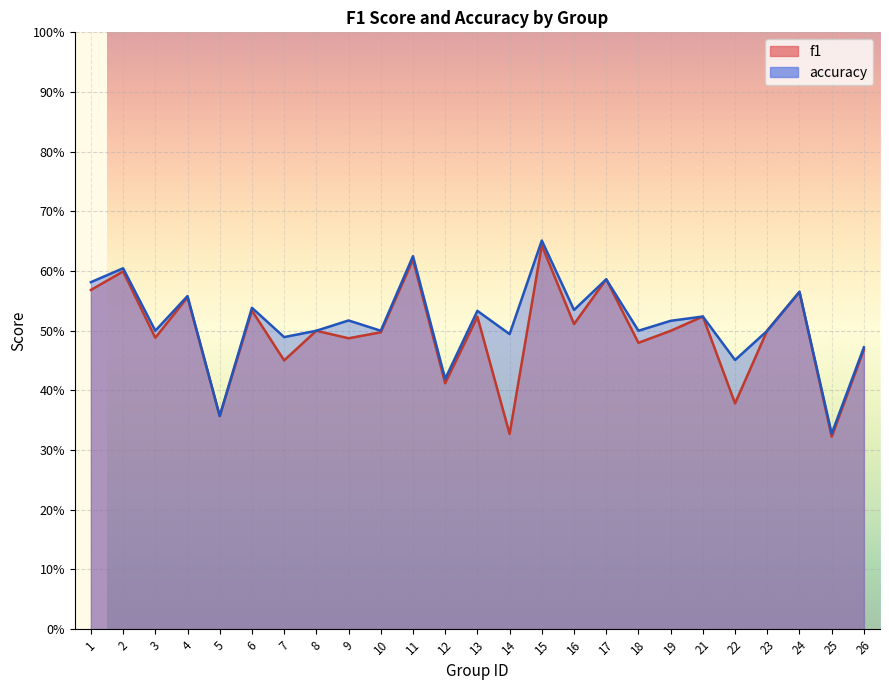

What are all the series names shown in the legend?

f1, accuracy